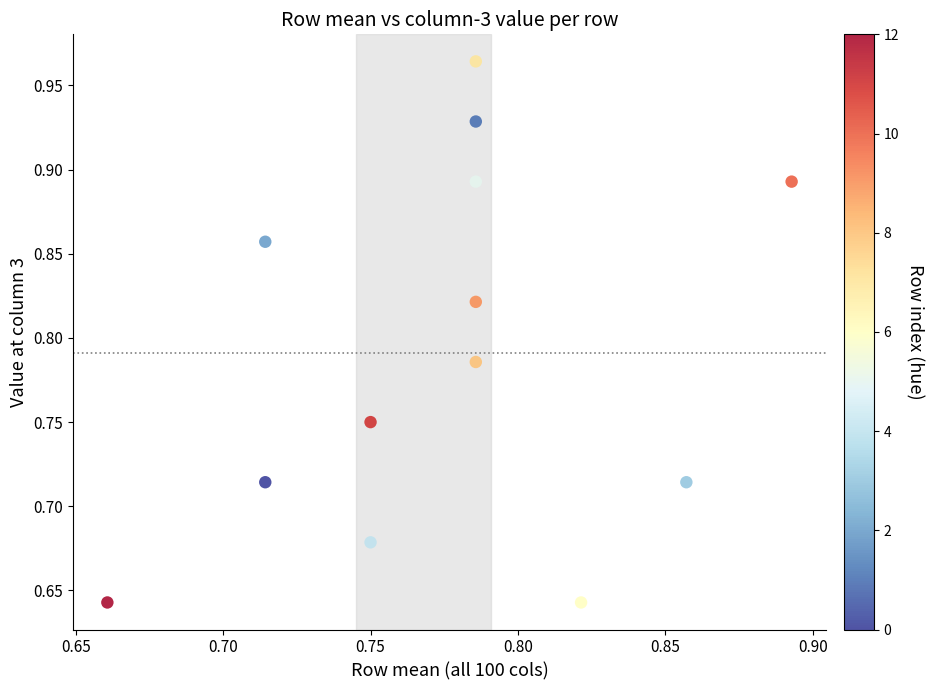

What is the range of Y values (max minus min)?

0.3